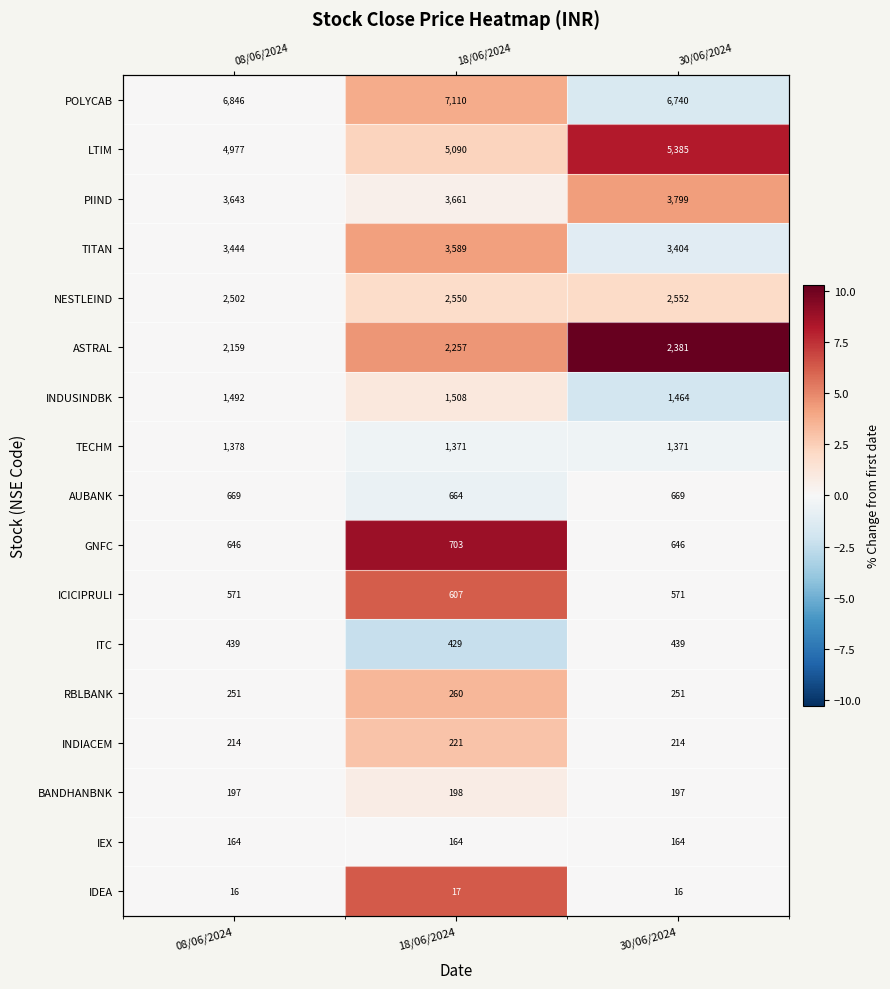

At how many categories does at least one series exceed 5?

2